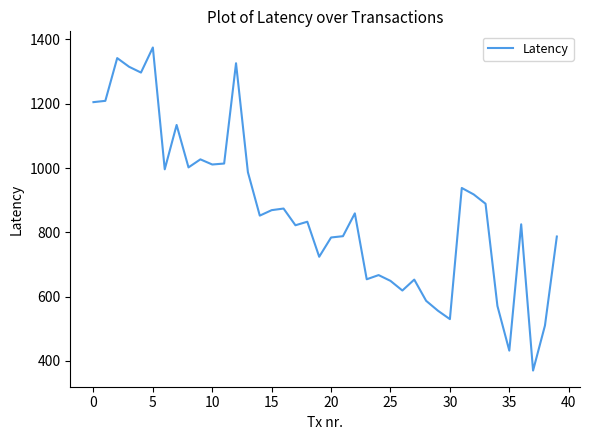

What is the greatest value displayed?

1375